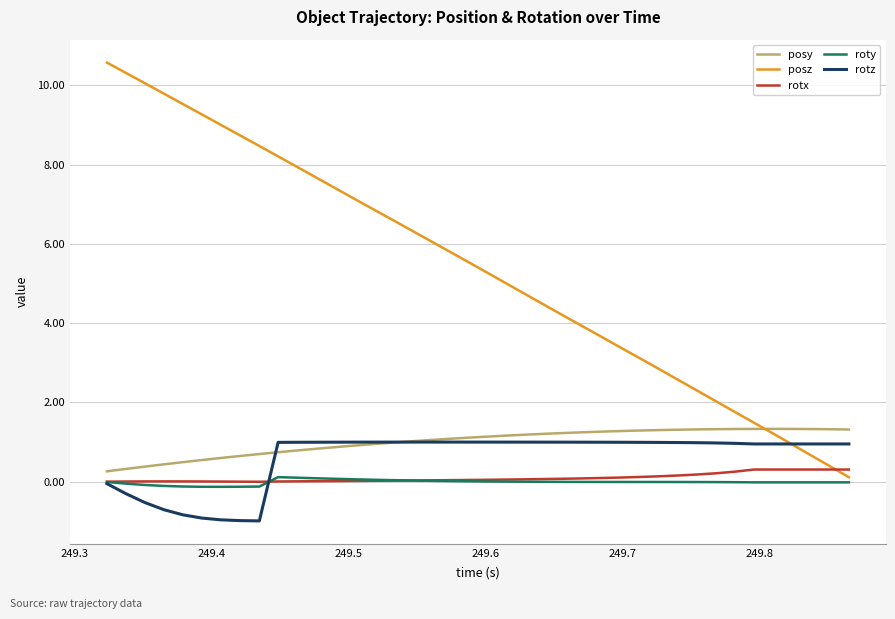

How many times do posy and posz cross each other?

1